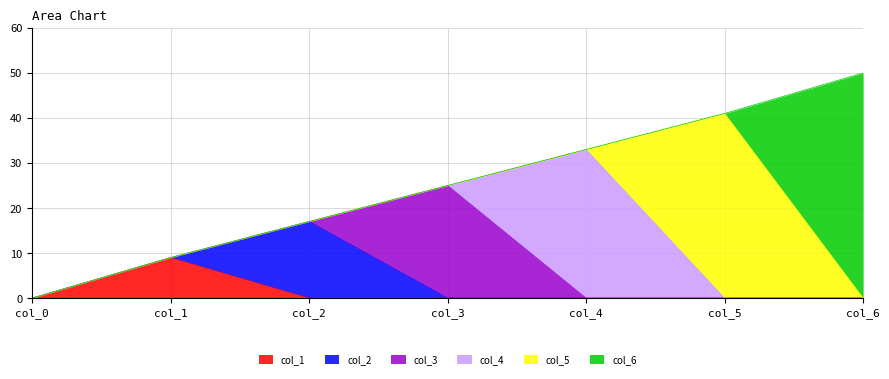

How many values in col_2 are above zero?

1